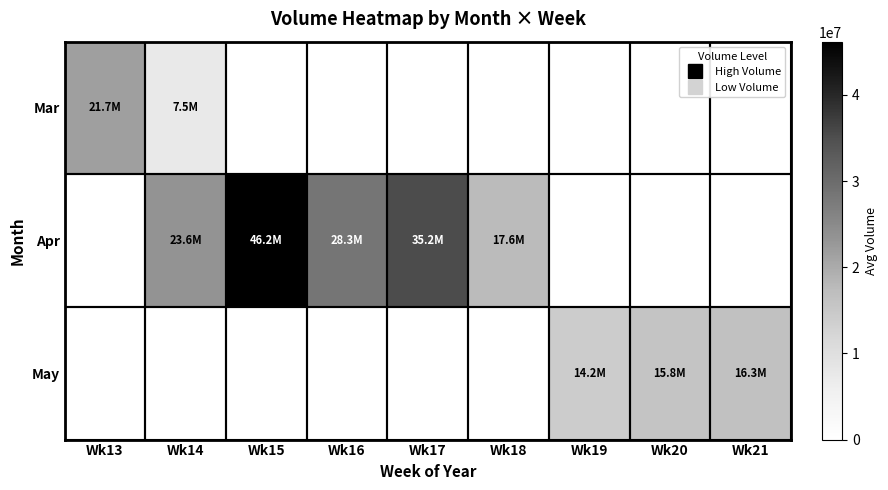

At Wk19, list the series in order from smallest to largest.

Mar, Apr, May